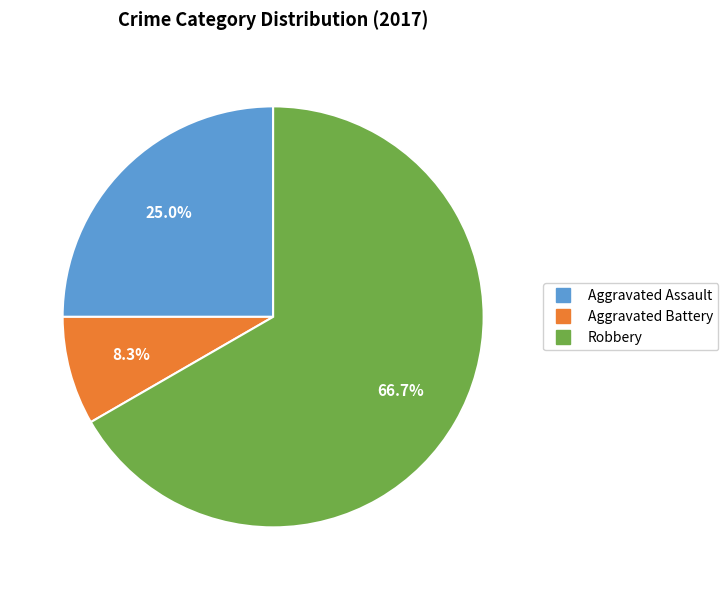

Is there a majority slice in this chart?

Yes